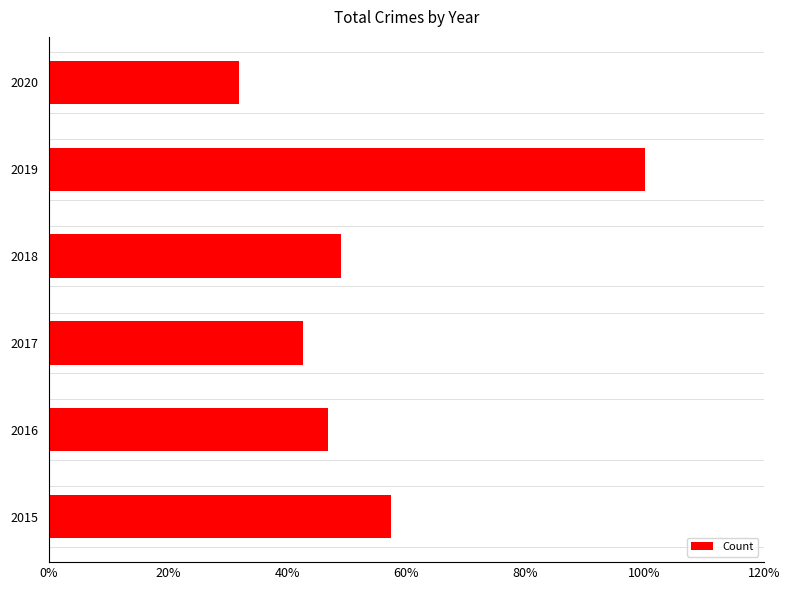

Does the chart contain any negative values?

No